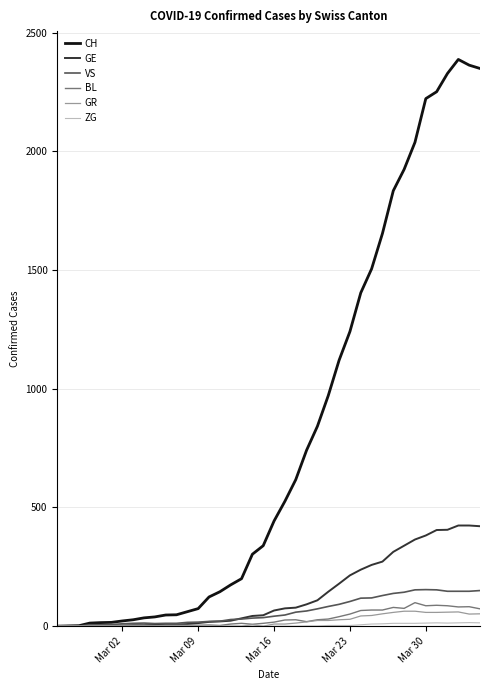

What is the greatest value displayed?

2387